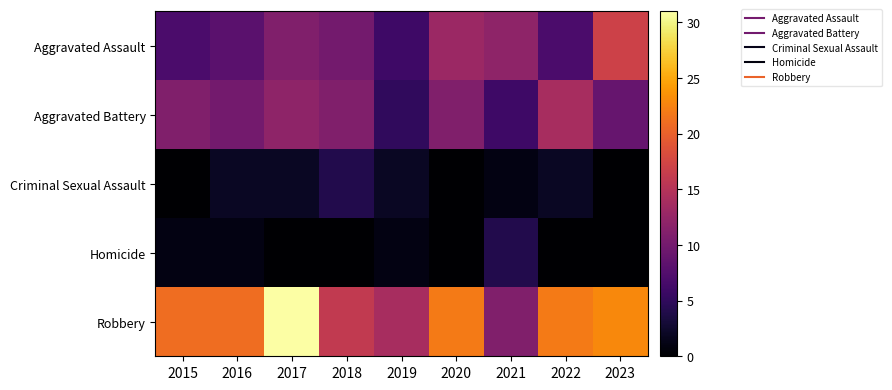

At how many categories does at least one series exceed 30?

1